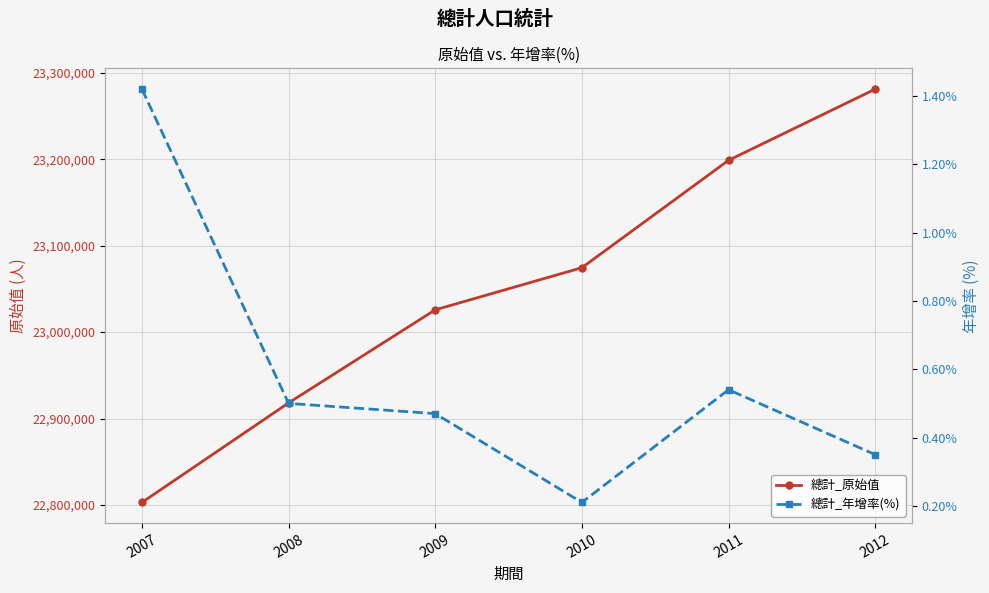

How many categories are shown in the chart?

6